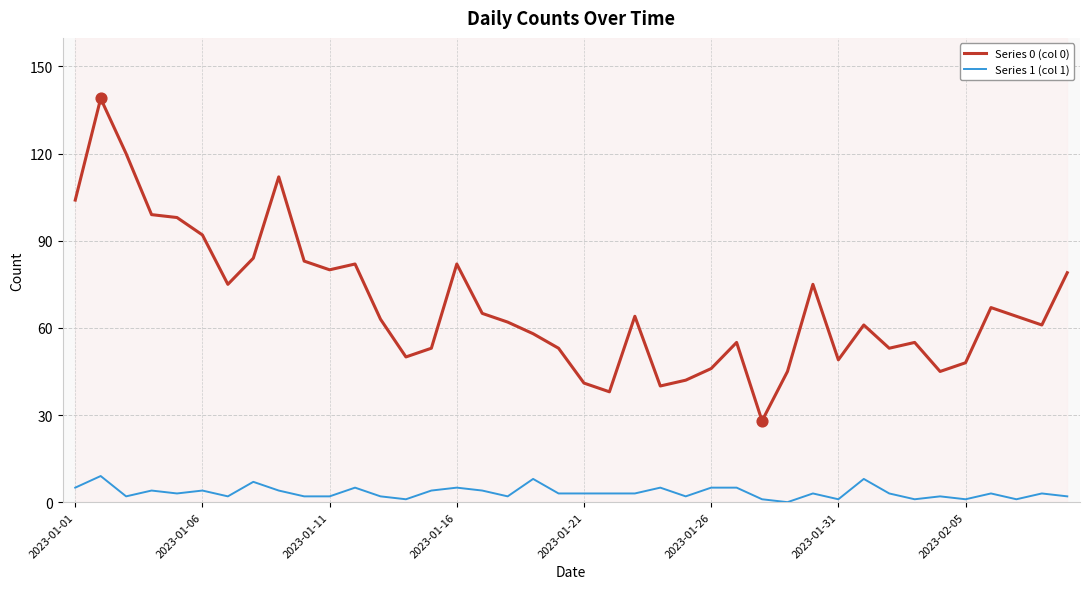

Which series contains the lowest Y value?

Series 1 (col 1)